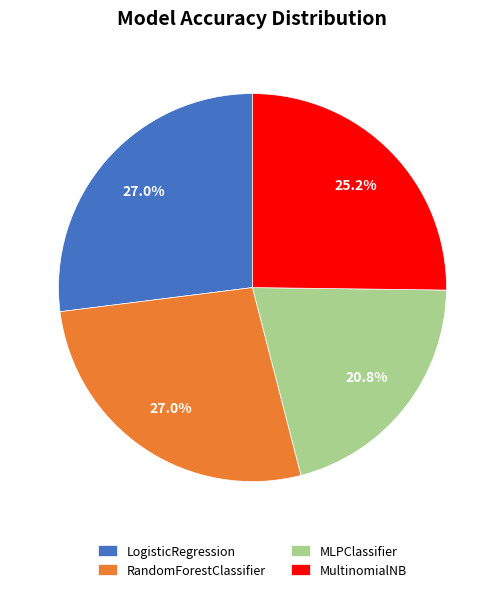

How many slices are in this pie chart?

4